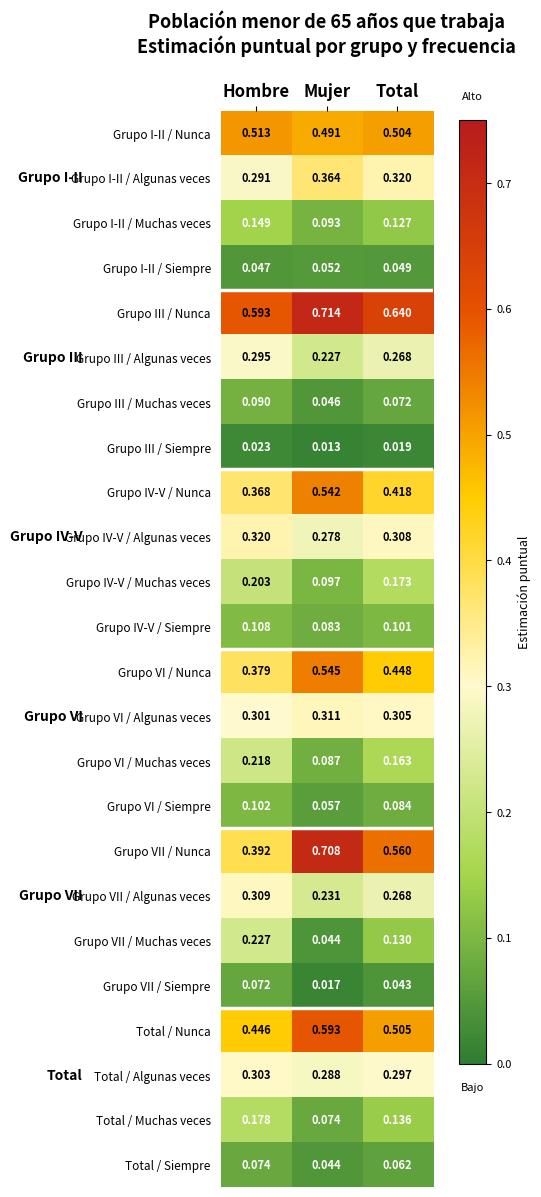

What is the total value across all series at Total?

6.0